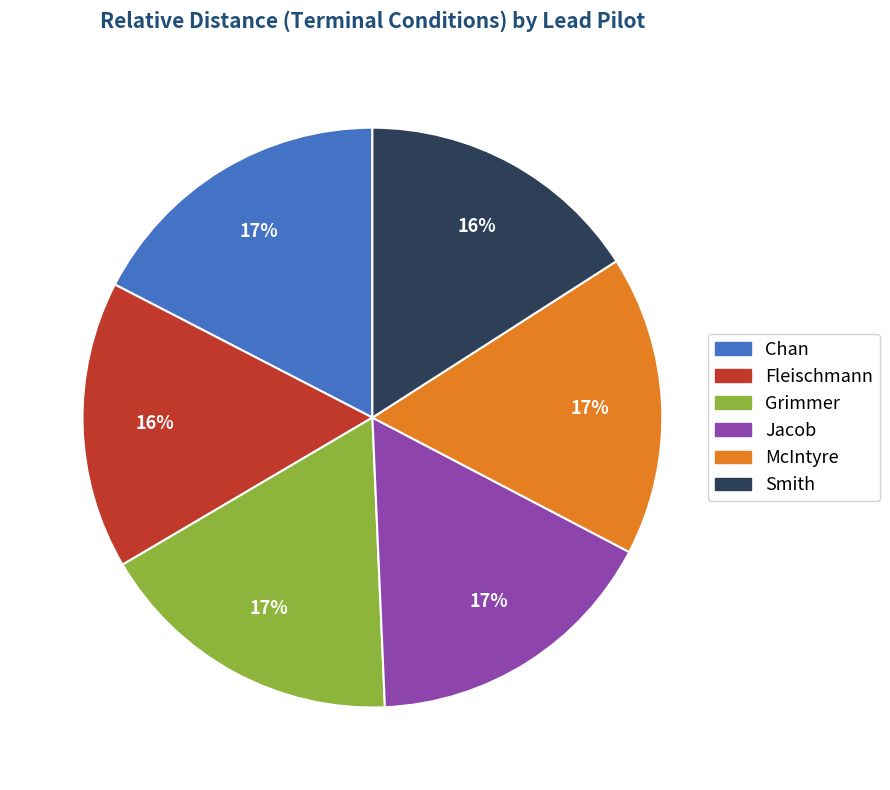

How many segments does this pie chart have?

6